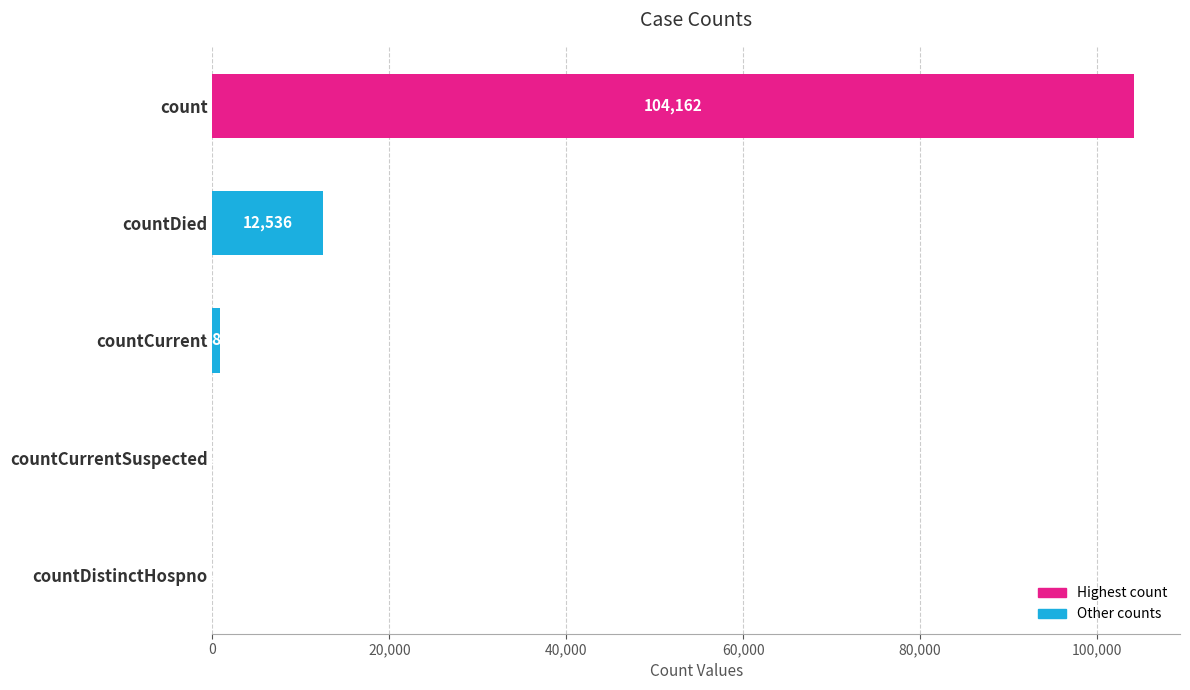

What is the greatest value displayed?

104162